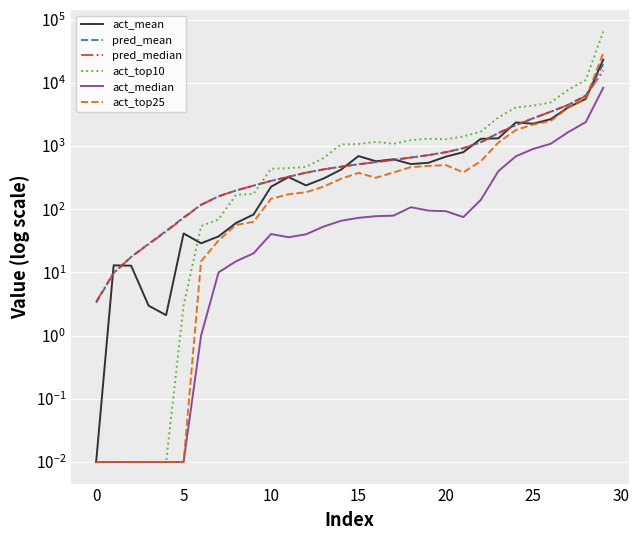

Reading left to right, list all the values displayed in this chart.

act_mean: 0.0	12.9	12.8	3.0	2.1	41.3	28.9	37.1	60.6	82.3	226.4	322.4	238.0	305.3	421.8	692.2	572.9	615.9	517.7	542.2	677.7	797.8	1298.2	1322.2	2357.7	2249.8	2656.9	4082.6	5554.2	23210.5
pred_mean: 3.3	9.8	17.5	28.3	45.2	74.0	117.3	159.8	197.6	236.3	280.0	326.3	378.1	425.9	470.6	513.4	556.2	603.6	656.3	717.3	798.3	924.1	1150.9	1601.9	2143.9	2757.4	3493.4	4482.5	6297.4	19708.2
pred_median: 3.4	9.8	17.6	28.0	44.3	72.6	117.3	159.6	198.0	235.6	280.3	325.4	377.5	426.2	470.5	513.7	555.4	604.1	655.0	714.8	796.5	918.9	1139.4	1601.1	2132.5	2740.6	3490.3	4439.0	6166.0	15614.2
act_top10: 0.0	0.0	0.0	0.0	0.0	3.0	53.9	69.0	168.6	174.2	435.3	446.4	466.3	644.0	1057.3	1071.6	1162.5	1082.0	1236.6	1301.6	1275.0	1416.0	1689.1	2818.4	4082.8	4347.0	4889.6	7761.6	11069.3	64651.8
act_median: 0.0	0.0	0.0	0.0	0.0	0.0	1.0	10.0	15.0	20.0	40.5	36.0	40.0	53.0	65.5	73.0	77.5	79.0	107.5	95.0	93.0	75.0	140.5	399.0	686.5	900.0	1085.5	1659.0	2389.0	8340.0
act_top25: 0.0	0.0	0.0	0.0	0.0	0.0	15.0	32.0	56.5	63.0	146.0	172.0	185.5	227.0	302.5	375.0	314.2	381.0	463.0	484.0	498.5	382.0	575.8	1131.0	1788.0	2191.0	2496.2	4054.0	5539.0	29525.0